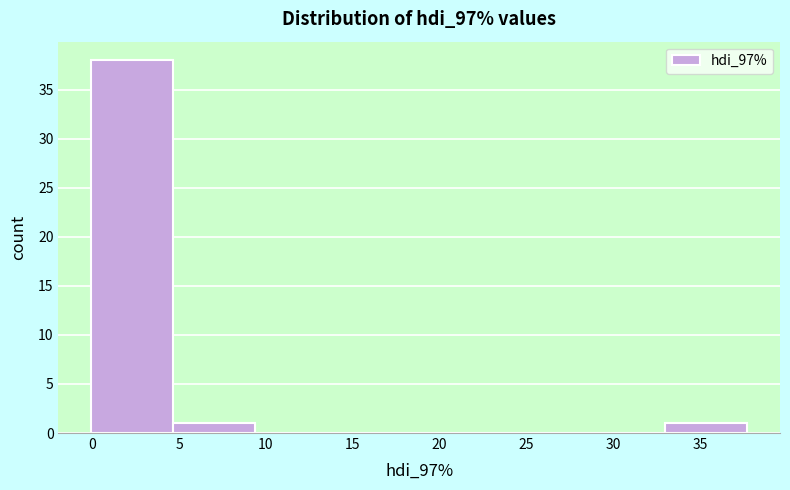

Reading left to right, list every bar in this chart as the range it spans on the x-axis followed by its height. Neither the bar edges nor the heights are printed on the chart, so give them approximately, as read against the axes.

0.0 to 4.5: 38
4.5 to 9.5: 1
9.5 to 14.0: 0
14.0 to 19.0: 0
19.0 to 23.5: 0
23.5 to 28.5: 0
28.5 to 33.0: 0
33.0 to 37.5: 1